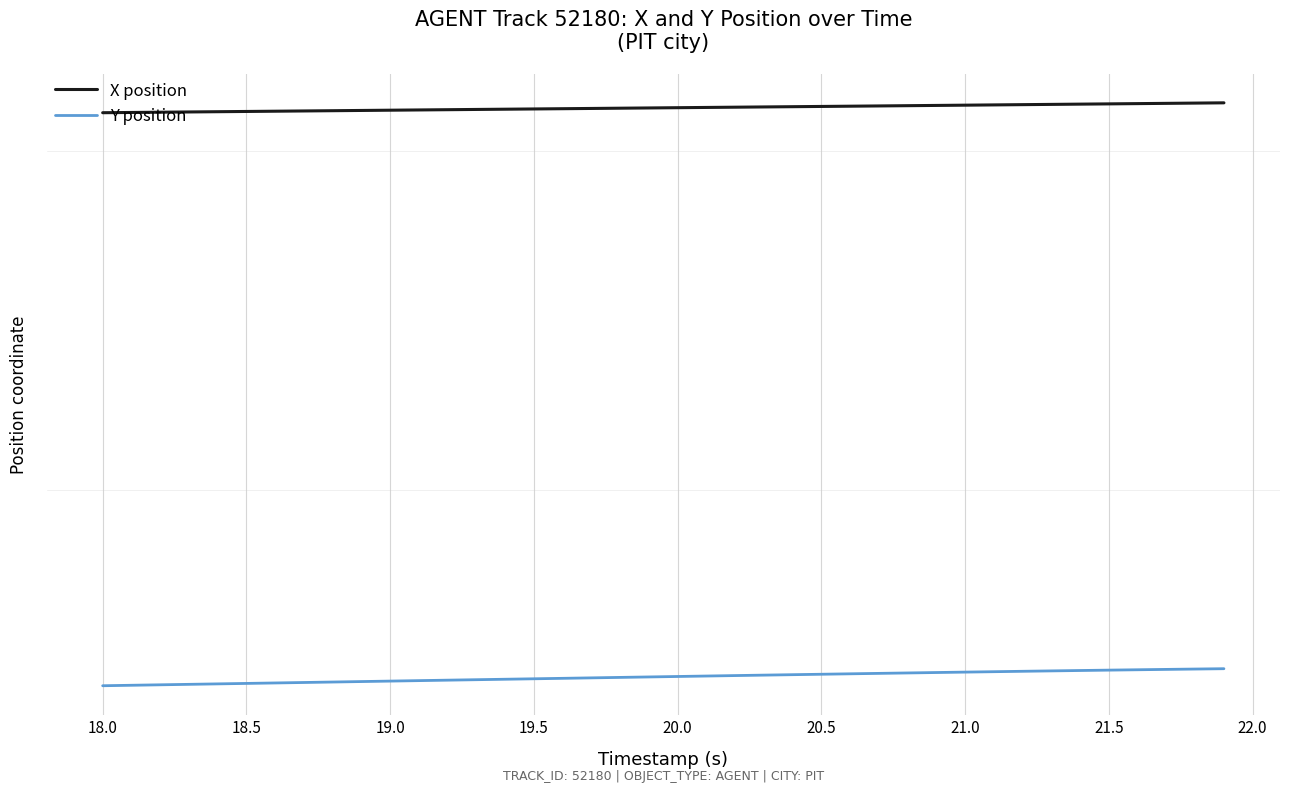

What is the difference between the maximum and minimum values in the Y position series?

32.5